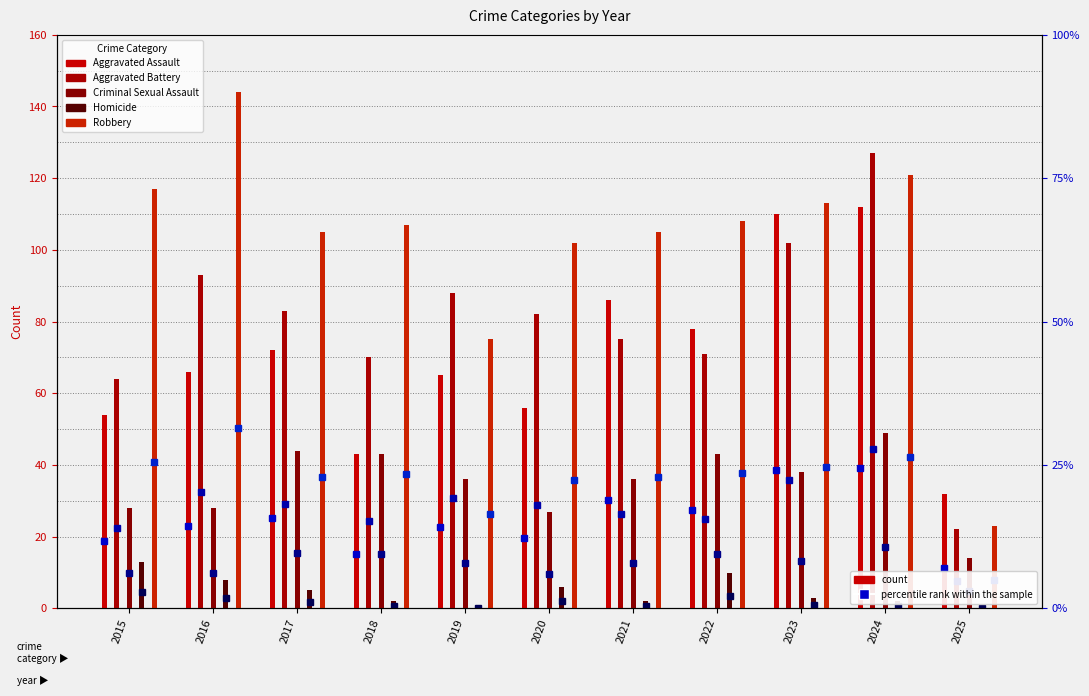

Are the bars horizontal?

No